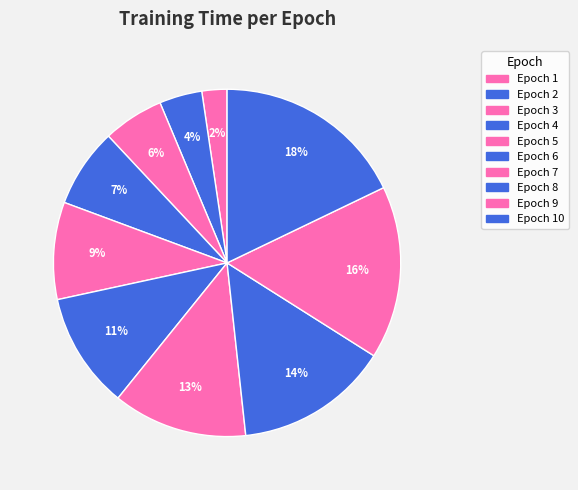

Is there any slice that represents more than half of the pie?

No